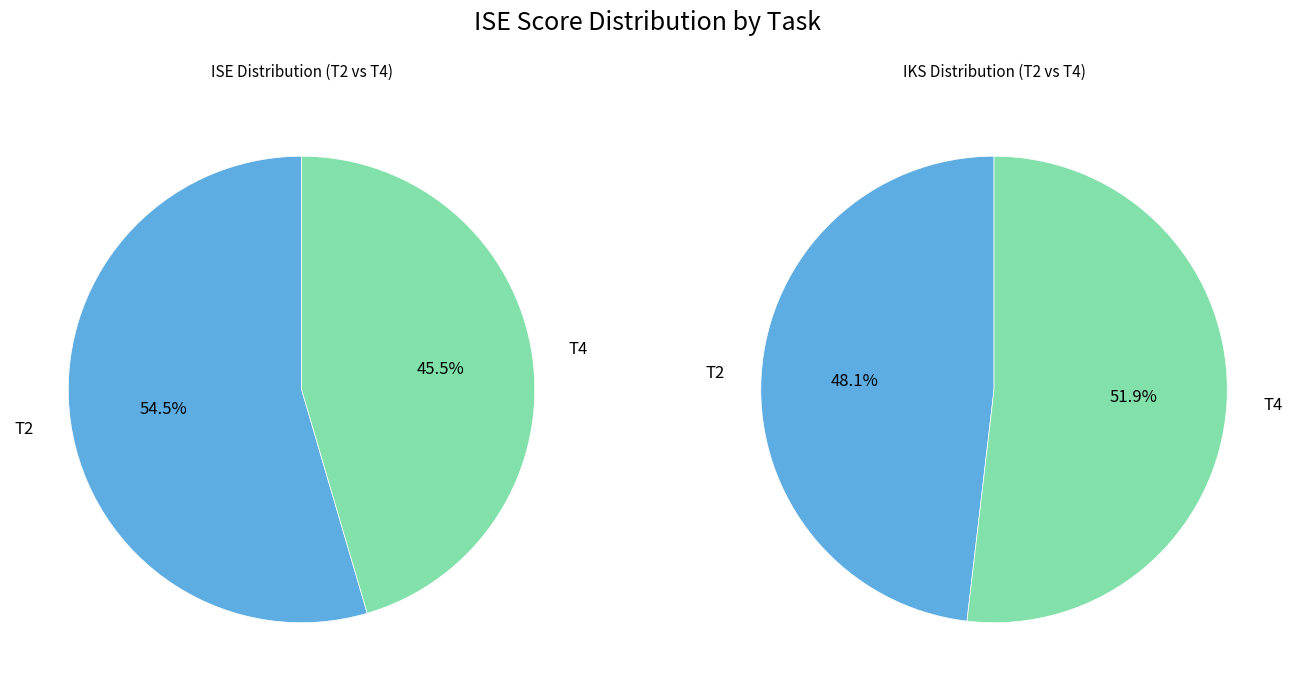

What percentage is the T2 slice, to the nearest percent?

55%